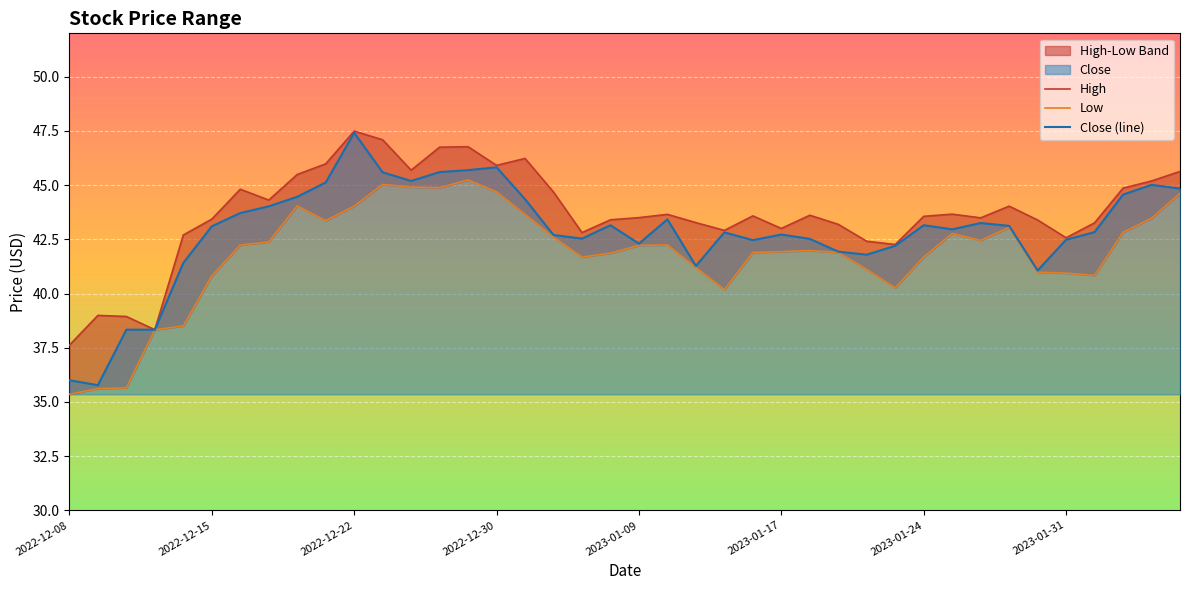

List the series in order of their peak value, lowest first.

Low, Close (line), High